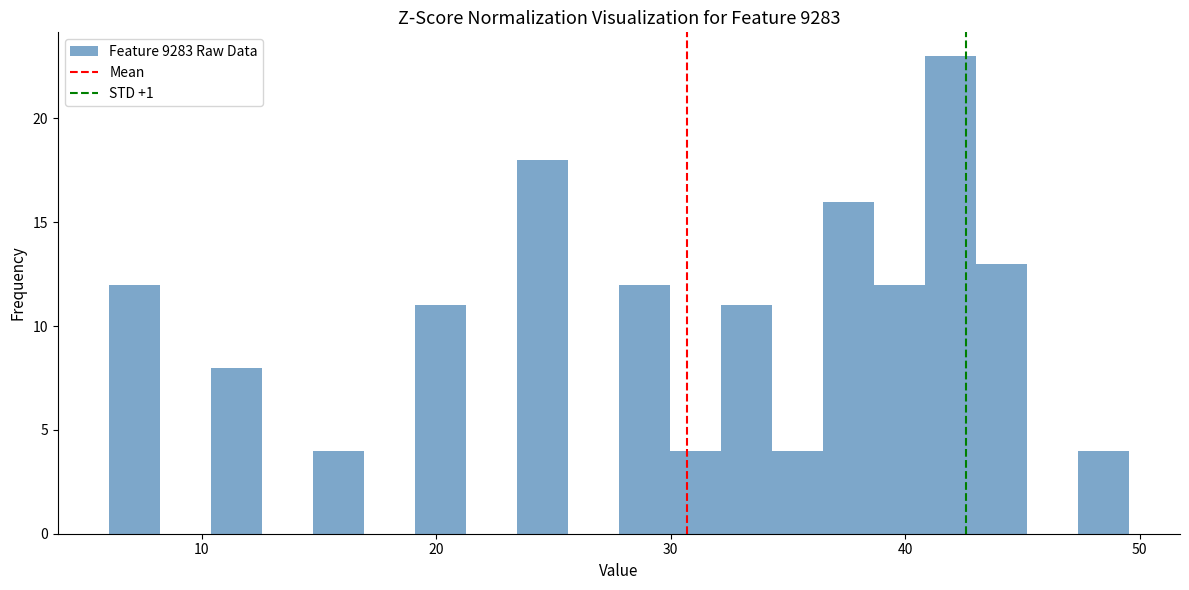

Around what value on the x-axis is the tallest bar? Give the approximate position of its centre, as read against the axis.

42